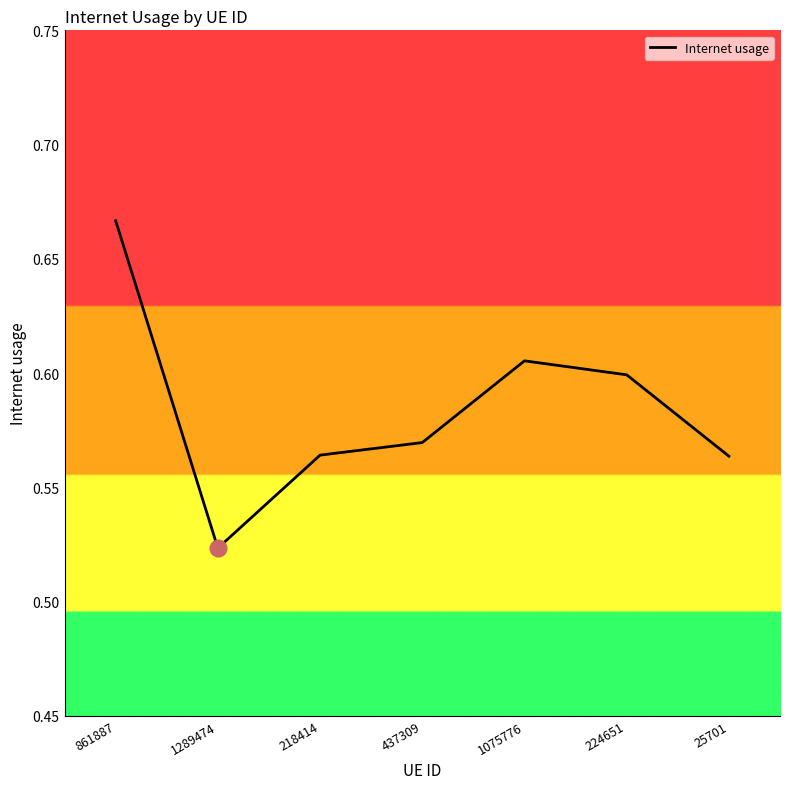

Where is the first local minimum?

1289474